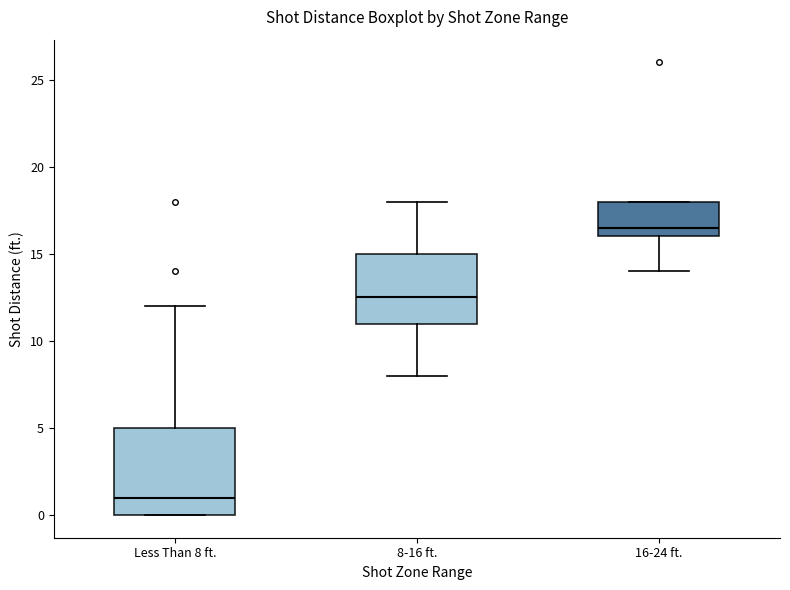

Reading left to right, transcribe this box plot: for each box, give where its median line is, the range the box spans, and where its two whiskers end, as read against the y-axis. The values are not printed on the chart, so give them approximately, as read against the axis.

Less Than 8 ft.: median 1.0, box 0.0 to 5.0, whiskers 0.0 to 12.0
8-16 ft.: median 12.5, box 11.0 to 15.0, whiskers 8.0 to 18.0
16-24 ft.: median 16.5, box 16.0 to 18.0, whiskers 14.0 to 18.0